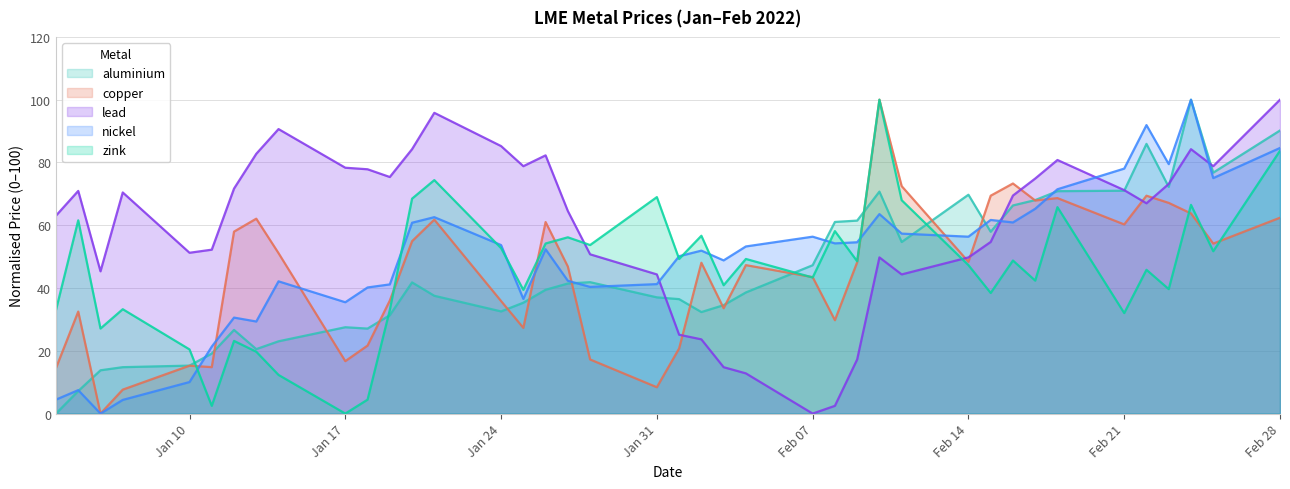

Which series has the largest total across all categories?

lead